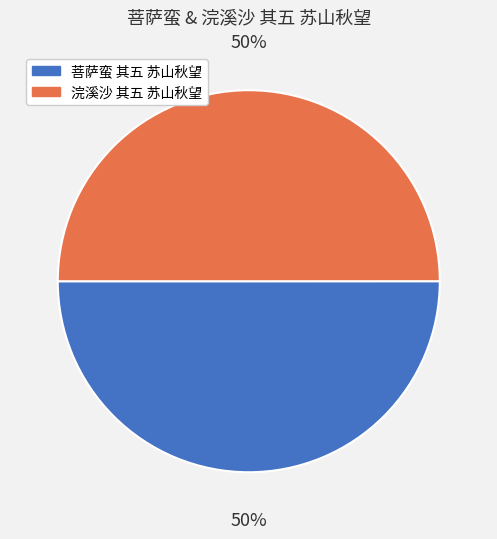

How many segments does this pie chart have?

2